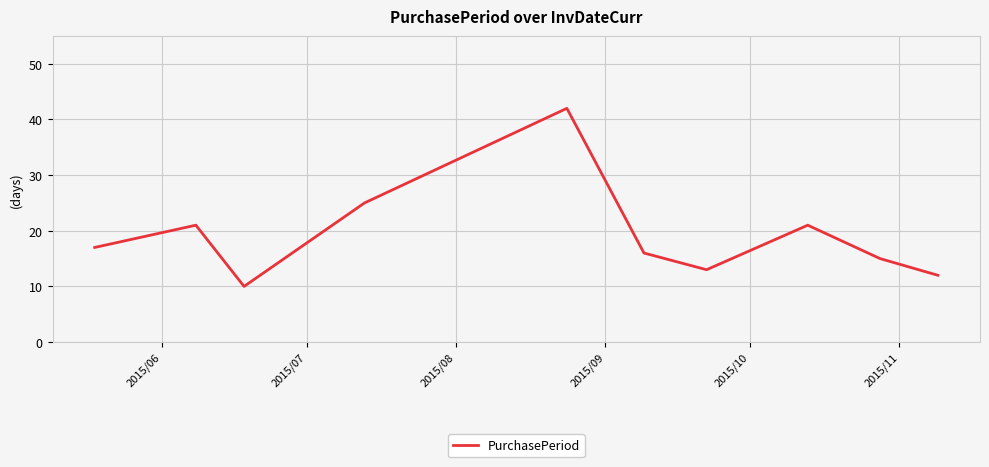

What is the maximum value shown in the chart?

42